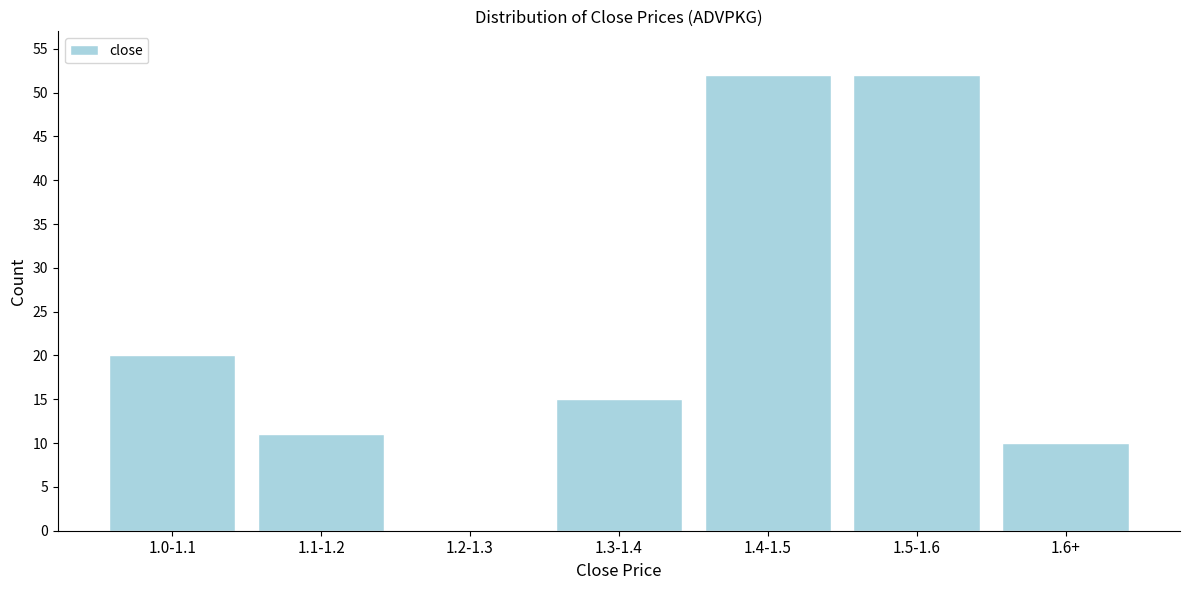

Reading right to left, list all the values displayed in this chart.

1.6+=10	1.5-1.6=52	1.4-1.5=52	1.3-1.4=15	1.2-1.3=0	1.1-1.2=11	1.0-1.1=20